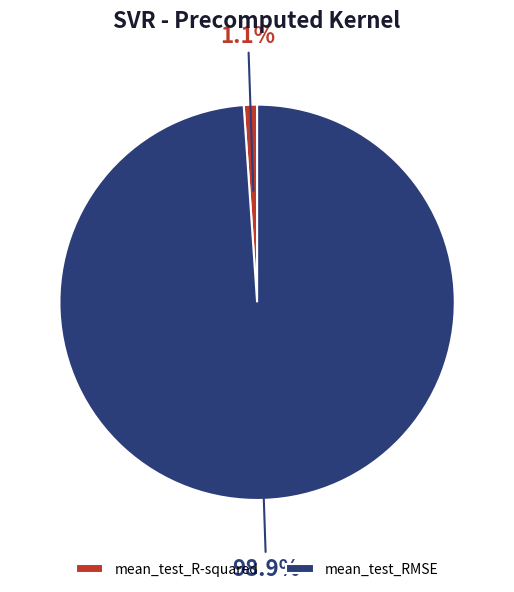

To the nearest percent, what is the average slice percentage?

50%